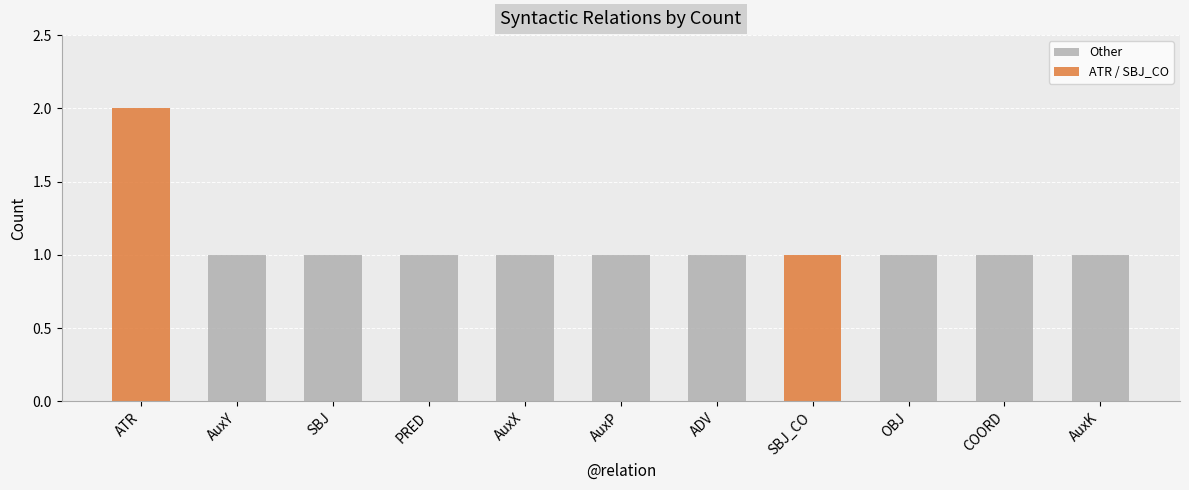

Is it true that the value at COORD is 1?

True